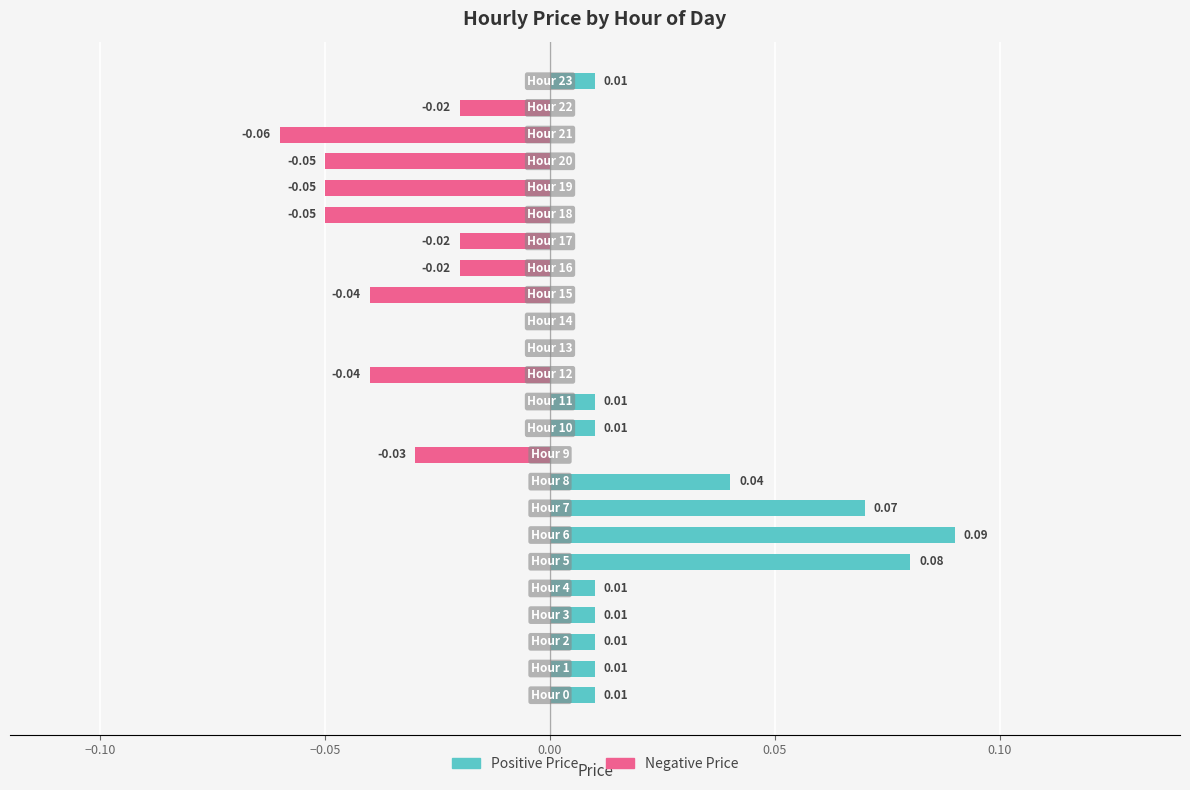

How many data points in Negative Price are less than 0?

10